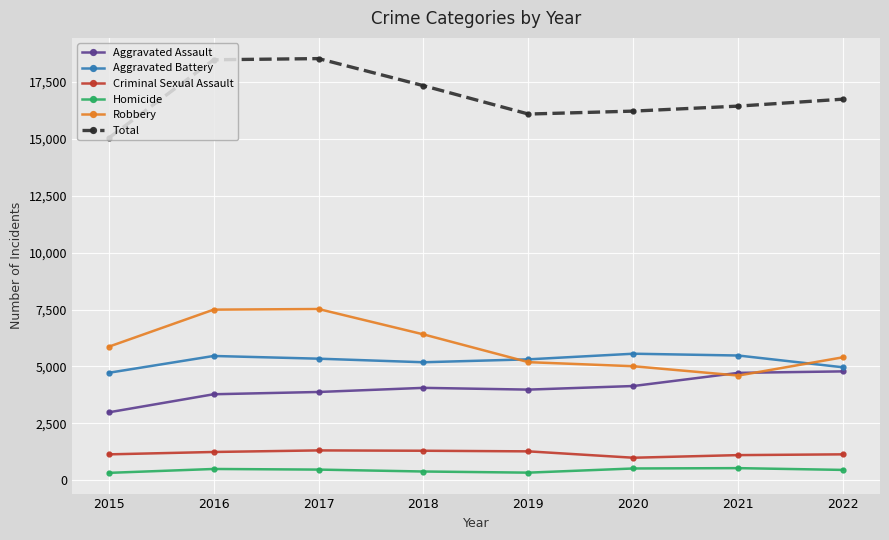

The Total series shows 18475 at 2016. True or false?

True